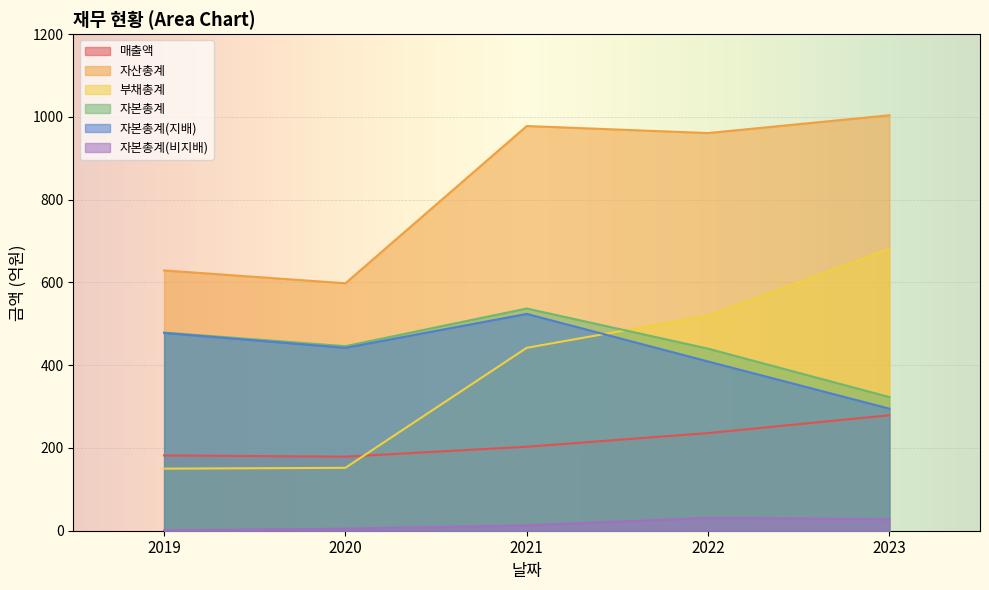

List the labels in order of 자본총계(비지배) value, smallest first.

2019, 2020, 2021, 2023, 2022